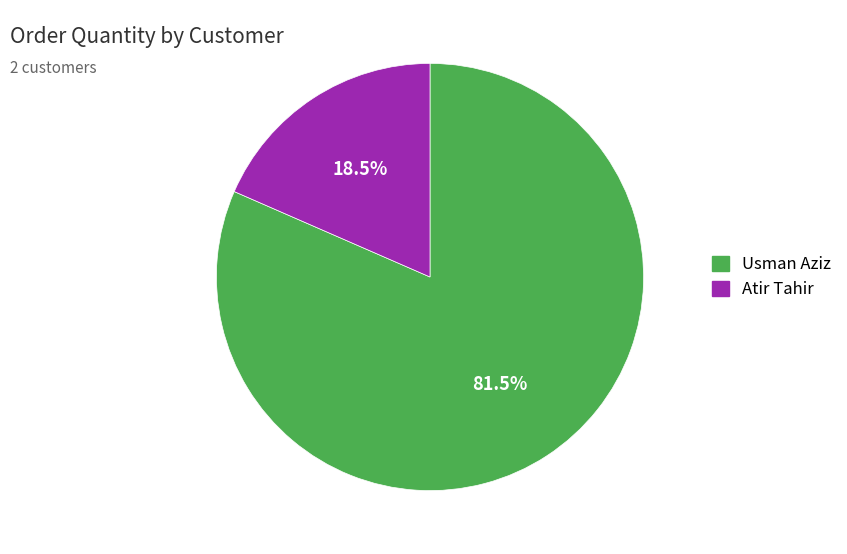

Does any single category account for the majority?

Yes